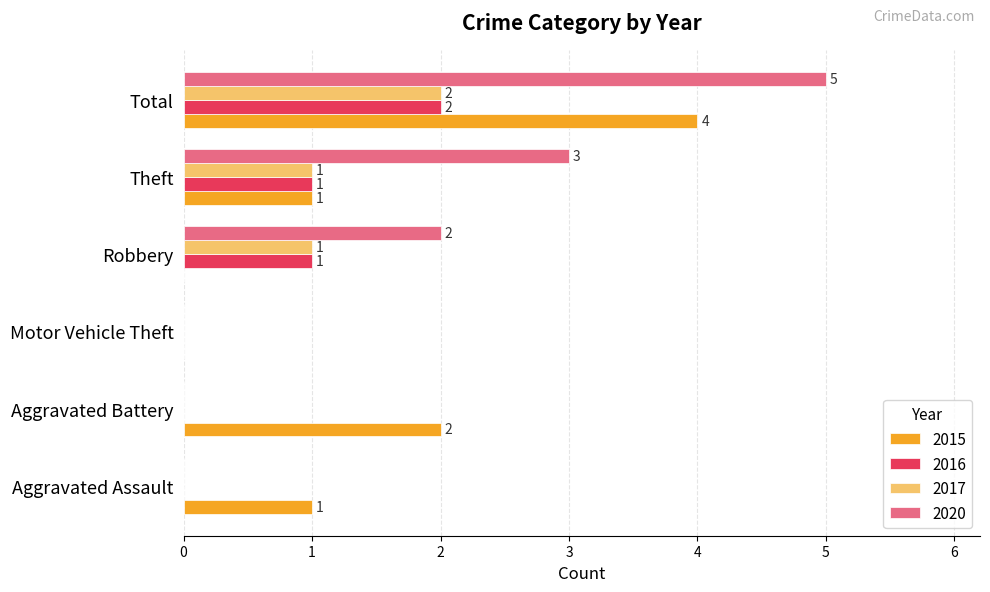

At which label is 2015 closest to 2?

Aggravated Battery